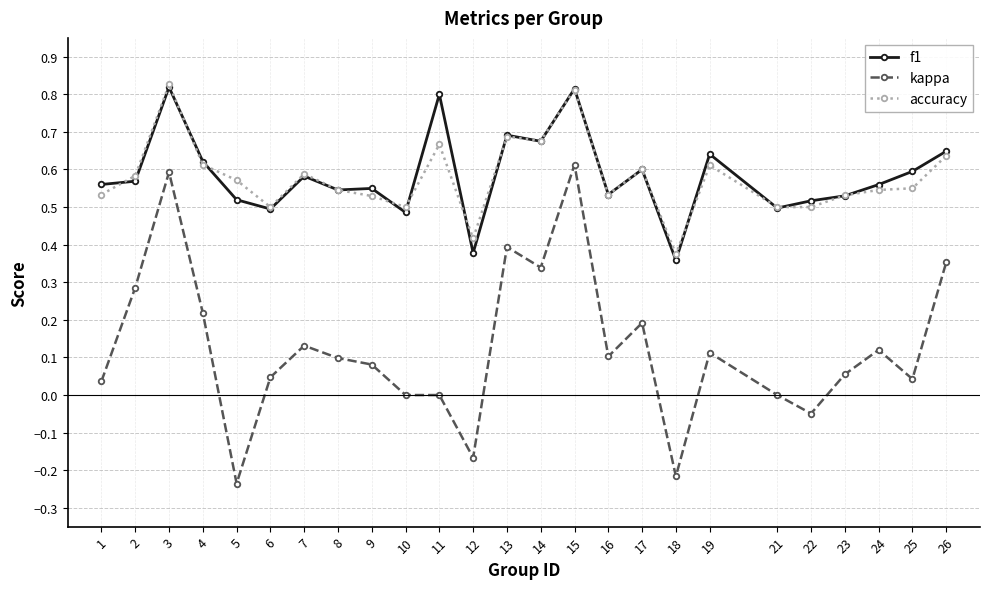

At which category does kappa reach its first local valley?

5